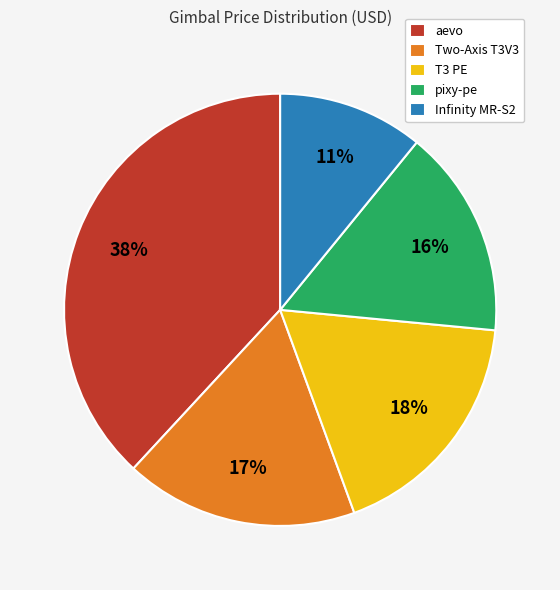

Count the number of slices in the pie.

5